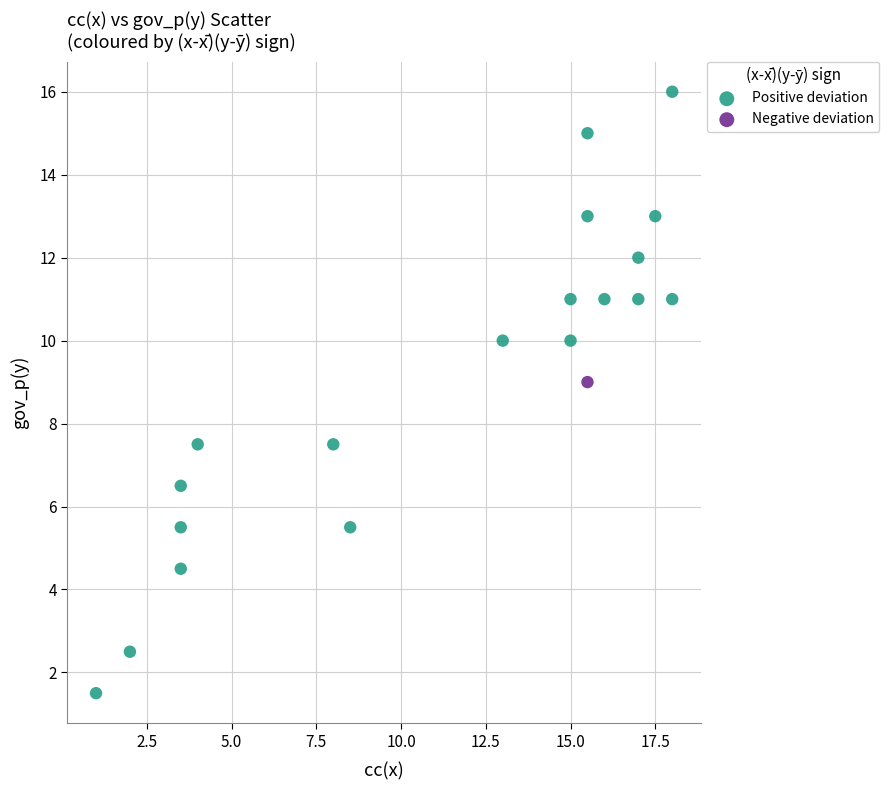

What are all the series names shown in the legend?

Positive deviation, Negative deviation